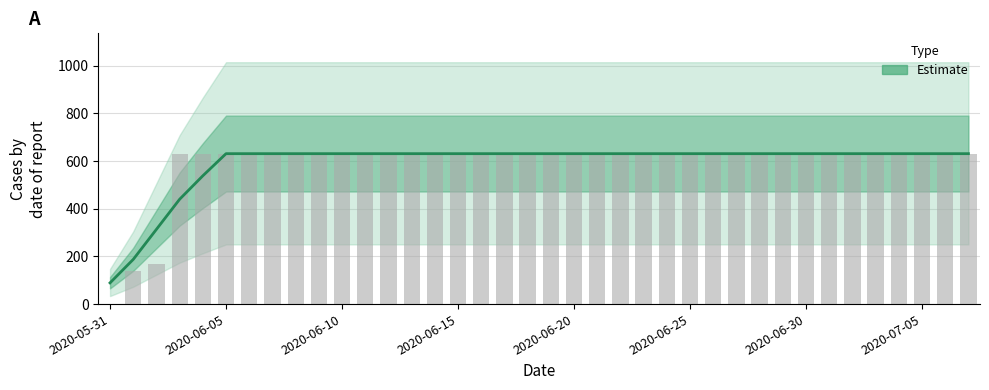

Is it true that the value at 23 is 631.0?

True